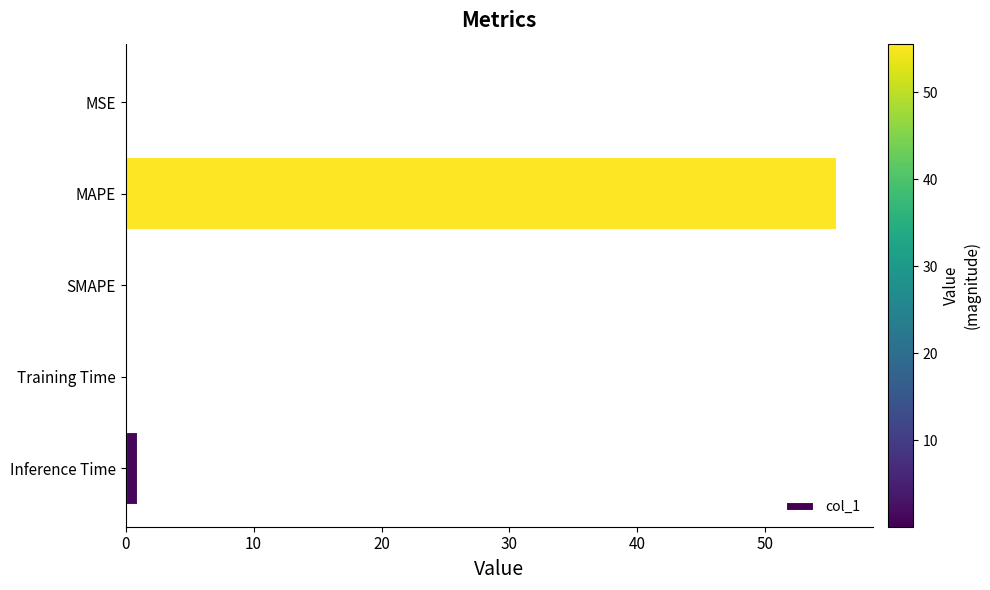

How many distinct data groups are displayed?

1